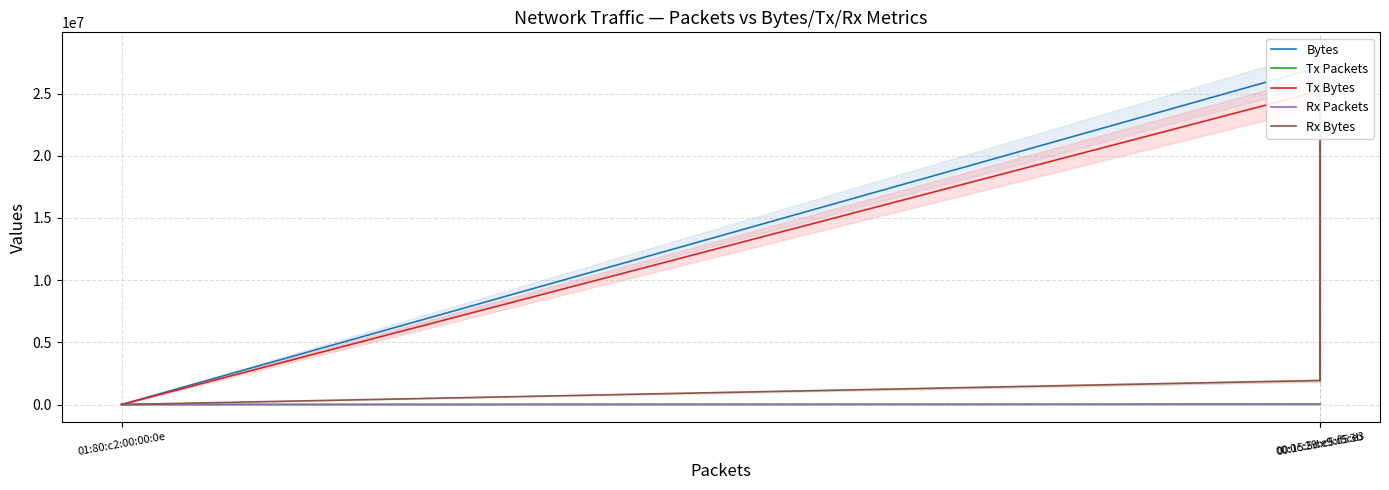

List the labels in order of Rx Packets value, largest first.

00:15:5d:c5:f5:3b, 00:0c:29:e9:d5:e3, 01:80:c2:00:00:0e